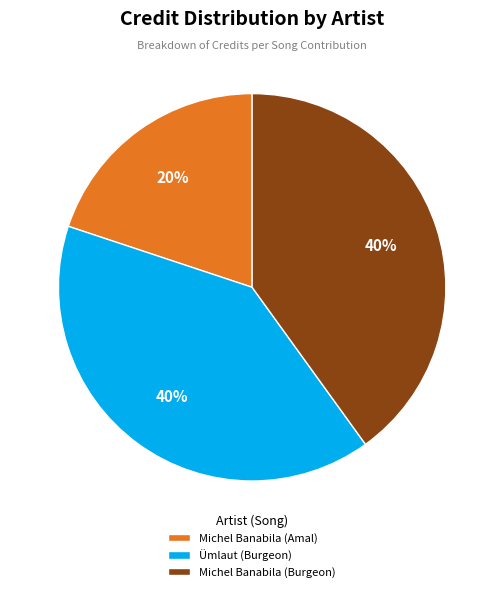

To the nearest percent, what is the difference between the largest and smallest slice percentages?

20%